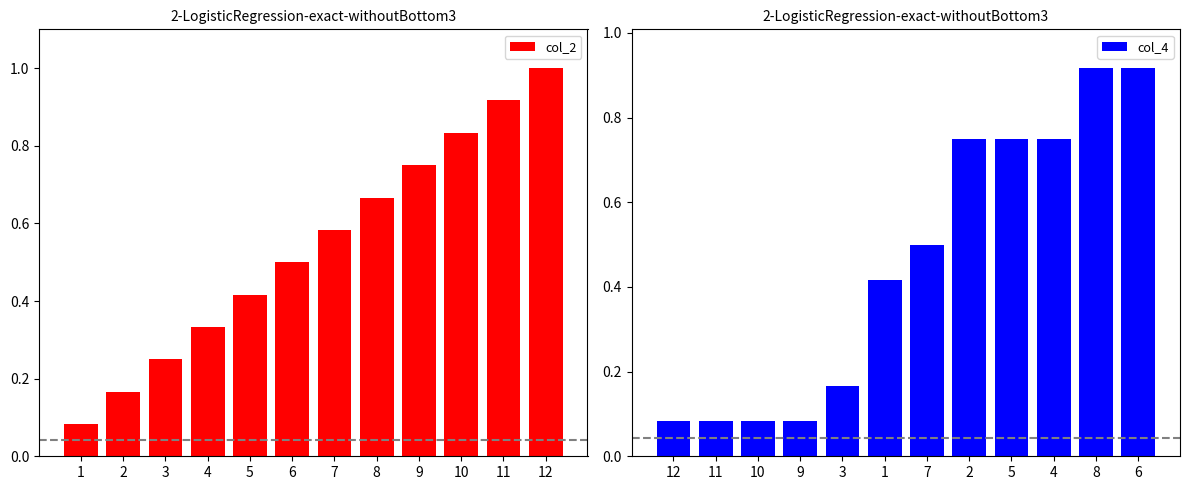

The col_4 series shows 0.2 at 8. True or false?

False